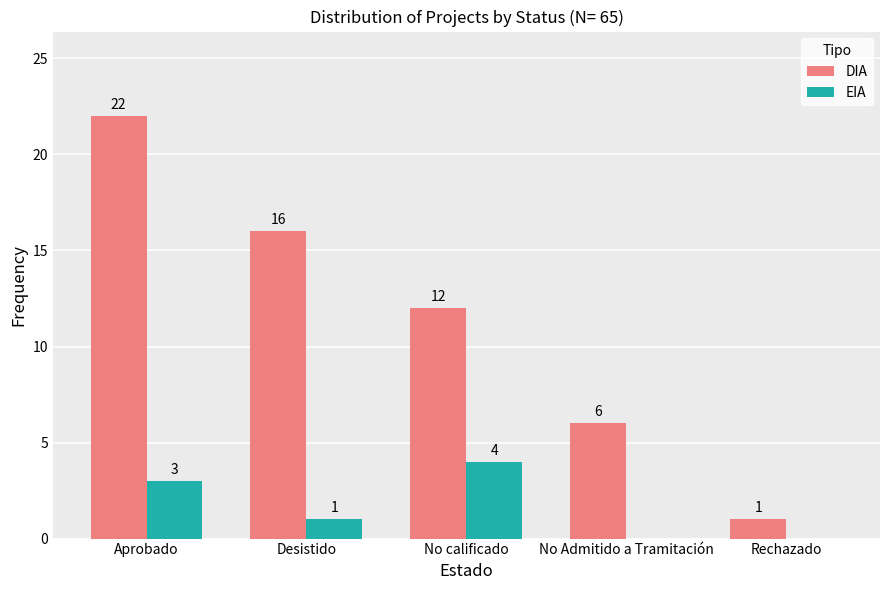

Reading right to left, list all the values displayed in this chart.

DIA: Rechazado=1	No Admitido a Tramitación=6	No calificado=12	Desistido=16	Aprobado=22
EIA: Rechazado=0	No Admitido a Tramitación=0	No calificado=4	Desistido=1	Aprobado=3